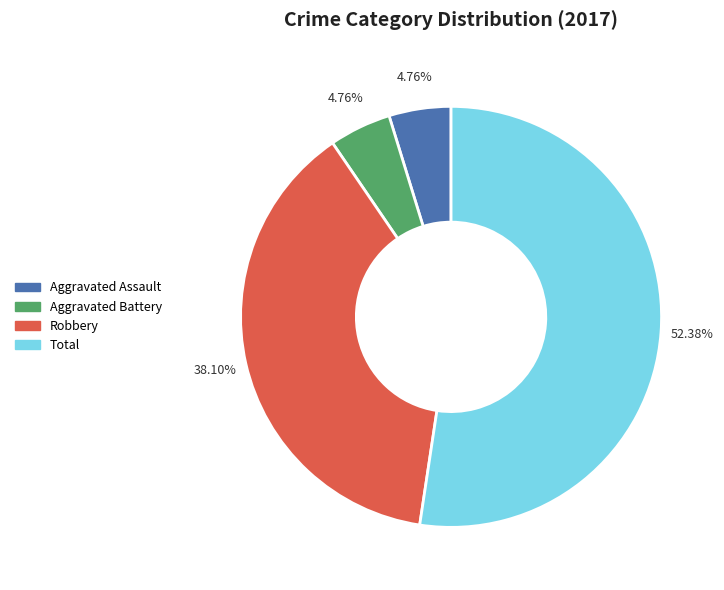

How many segments does this pie chart have?

4